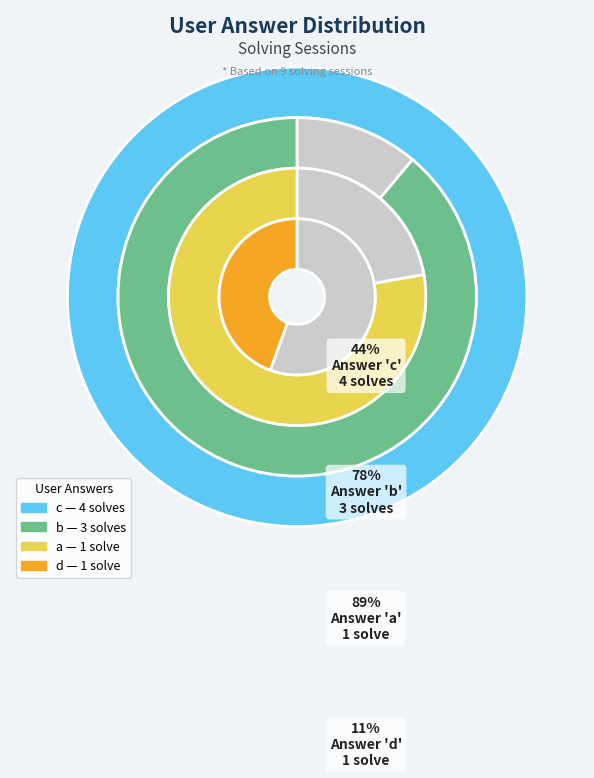

True or false: b accounts for 33% of the total.

True